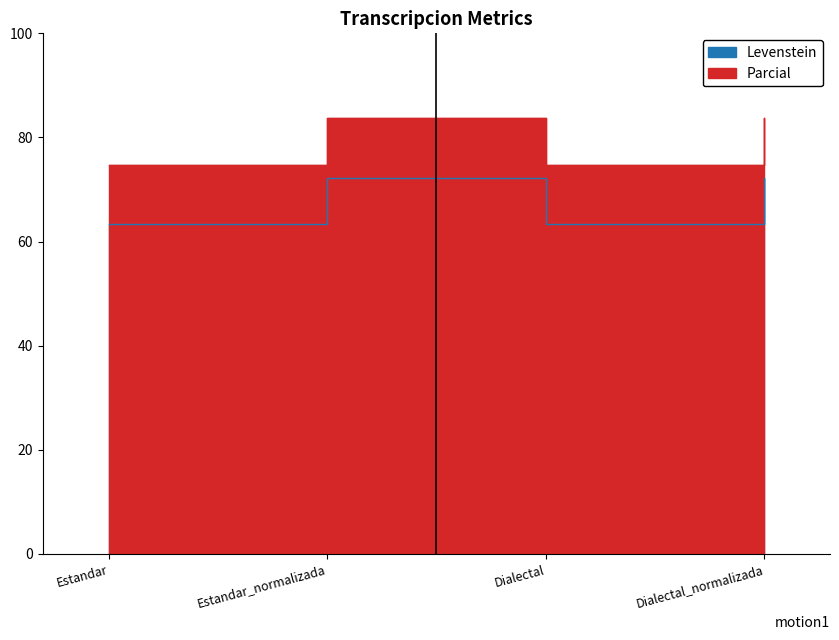

Read the Parcial value at Dialectal.

63.4